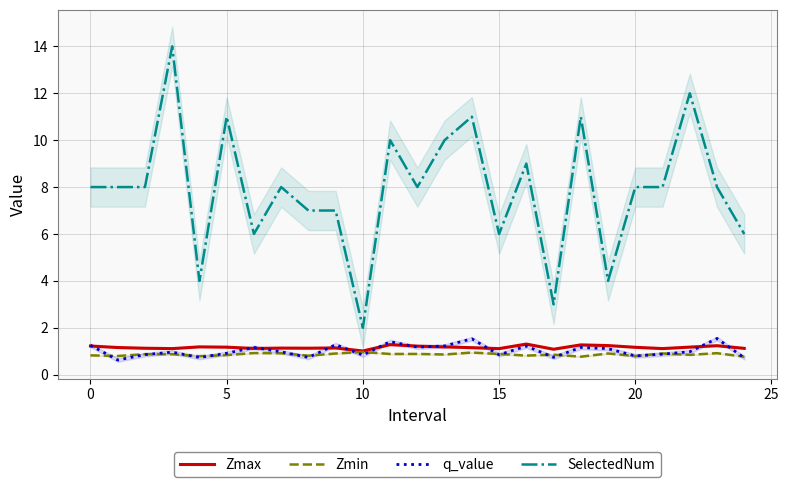

True or false: SelectedNum and q_value intersect in this chart.

False